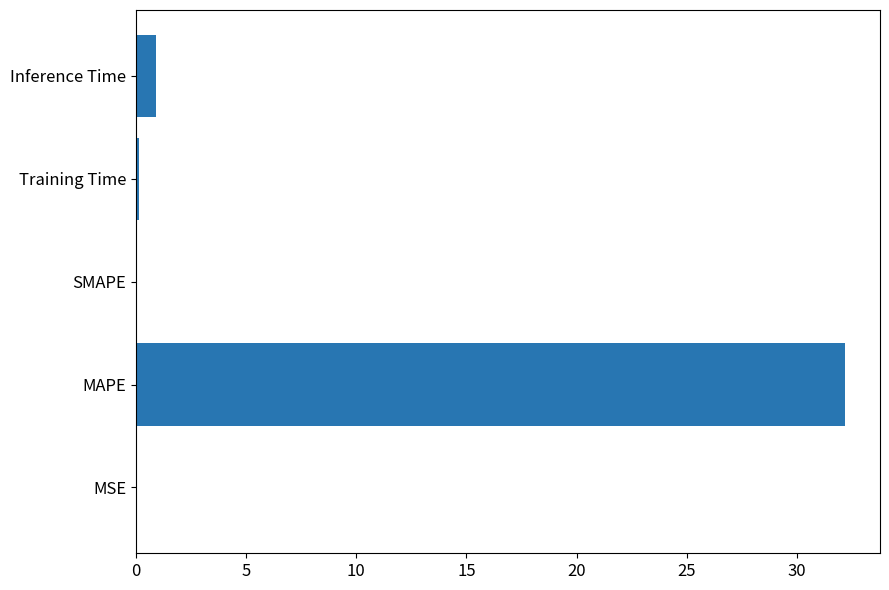

What is the change in value from MAPE to SMAPE?

-32.2